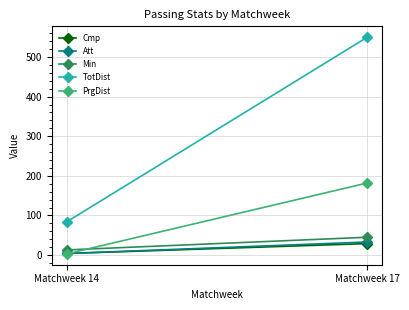

What is the approximate value of PrgDist at Matchweek 17?

182